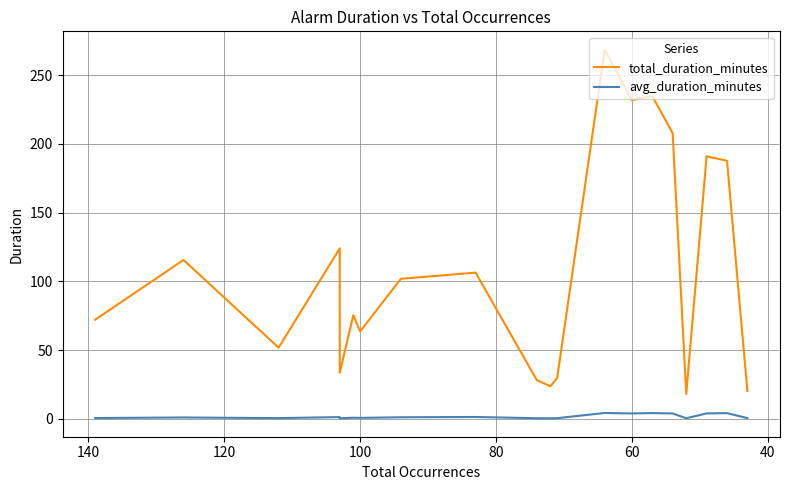

Which series has the largest total across all categories?

total_duration_minutes